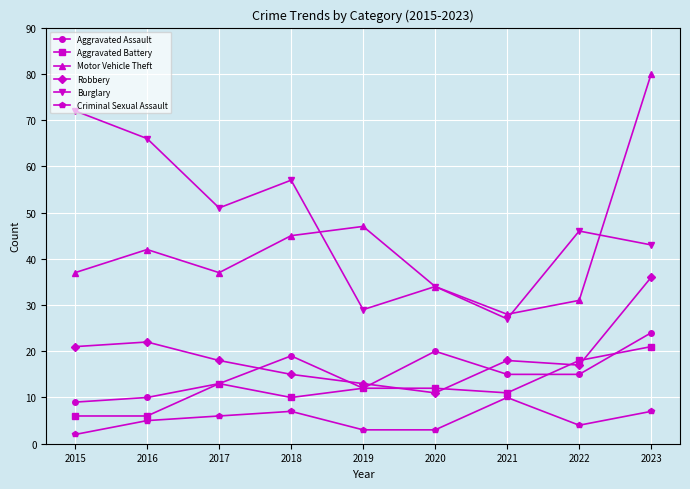

At 2021, list the series in order from smallest to largest.

Criminal Sexual Assault, Aggravated Battery, Aggravated Assault, Robbery, Burglary, Motor Vehicle Theft